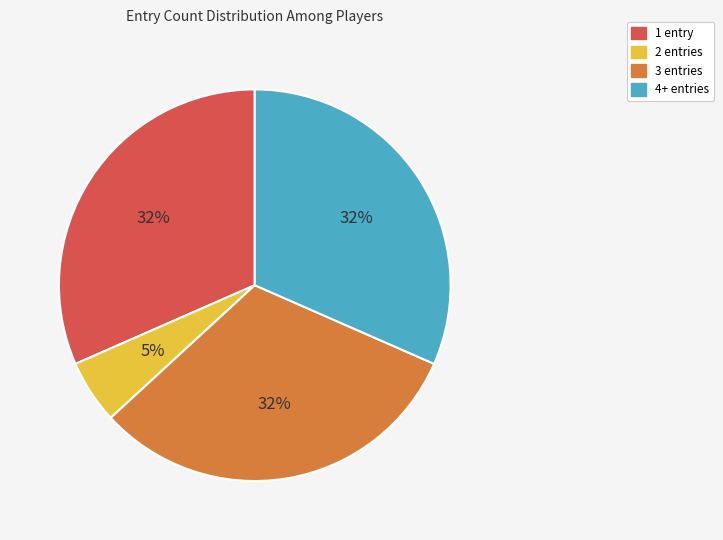

To the nearest percent, what is the combined percentage of 4+ entries and 3 entries?

63%